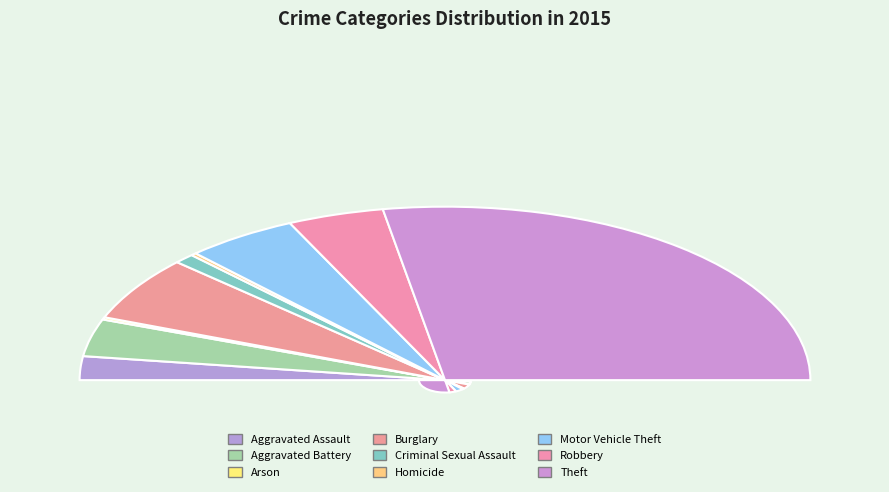

Is there any slice that represents more than half of the pie?

Yes